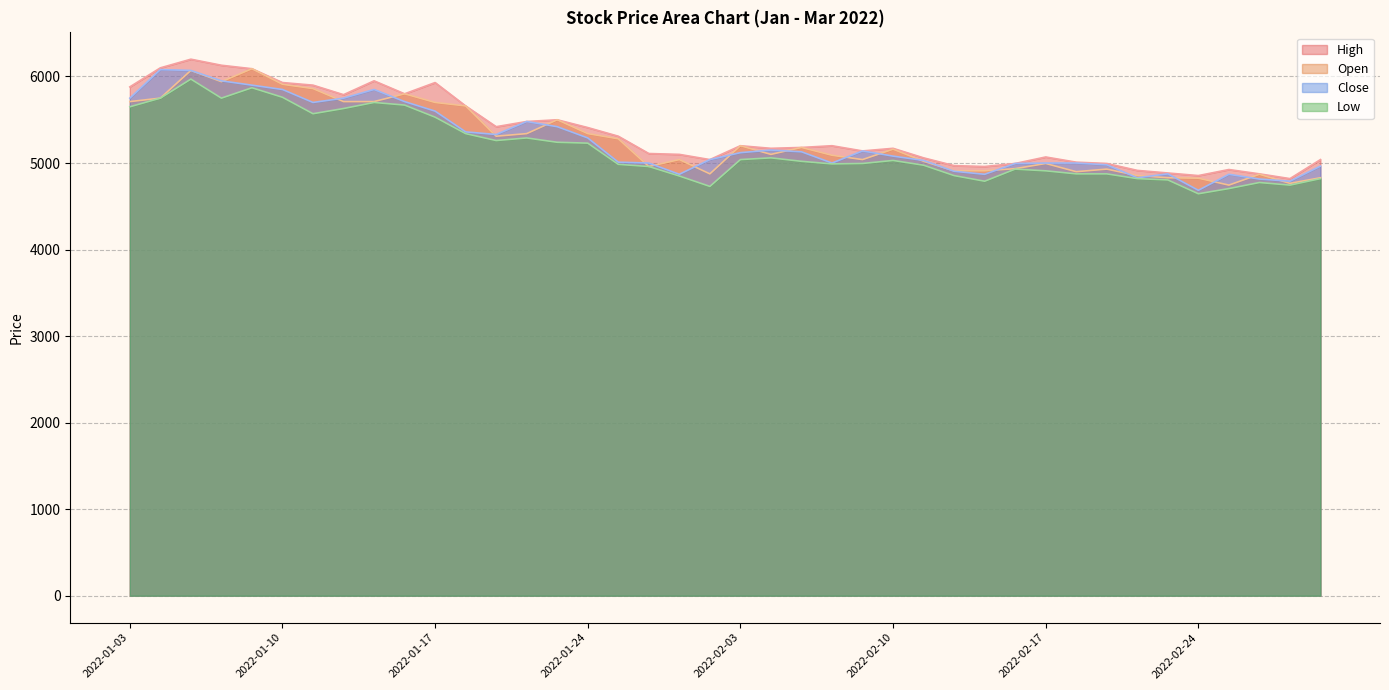

What are all the series names shown in the legend?

High, Open, Close, Low